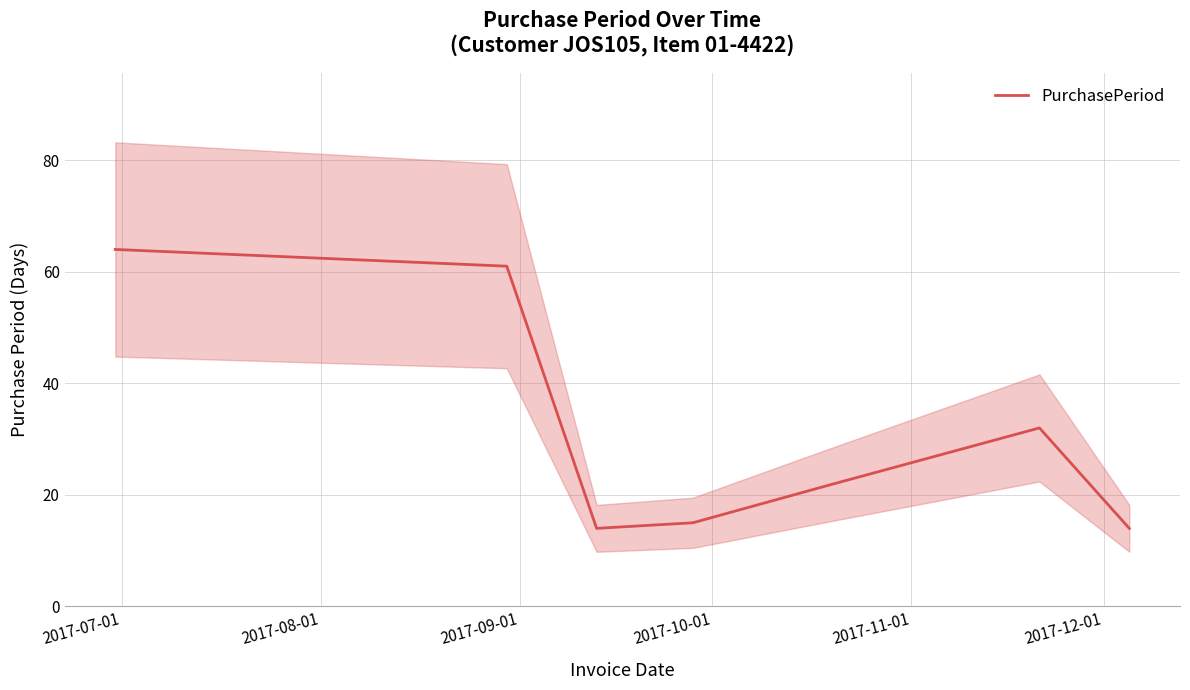

How many interior local peaks (higher than both neighbors) does the data have?

1